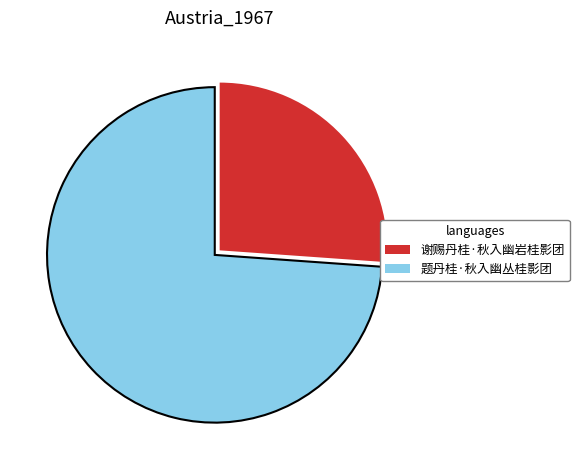

True or false: 题丹桂·秋入幽丛桂影团 accounts for 74% of the total.

True